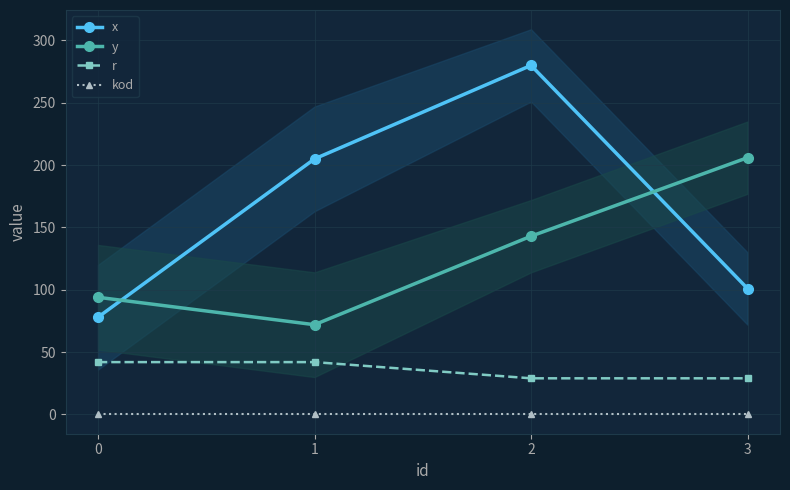

Is it true that y equals 143 at 2?

True